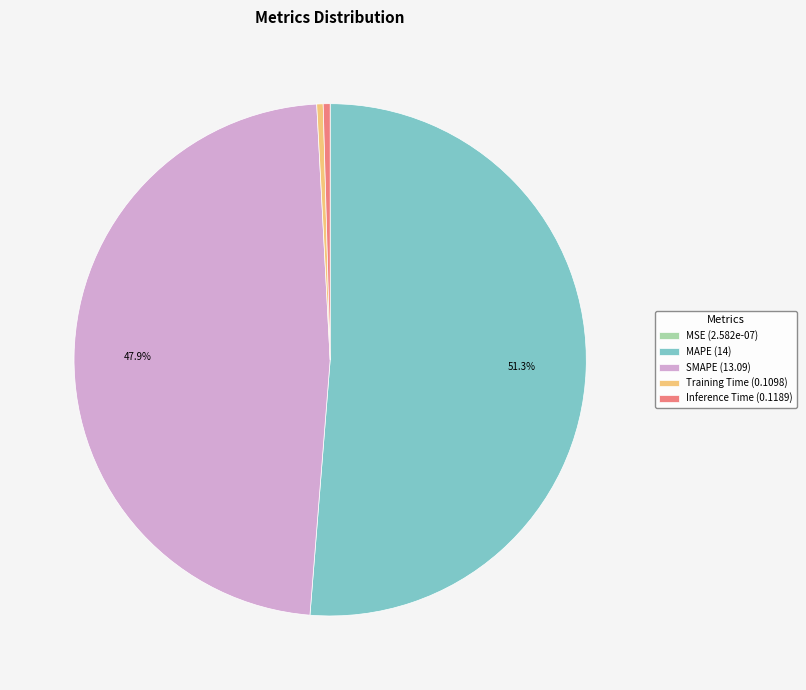

Is SMAPE the majority of the pie?

No